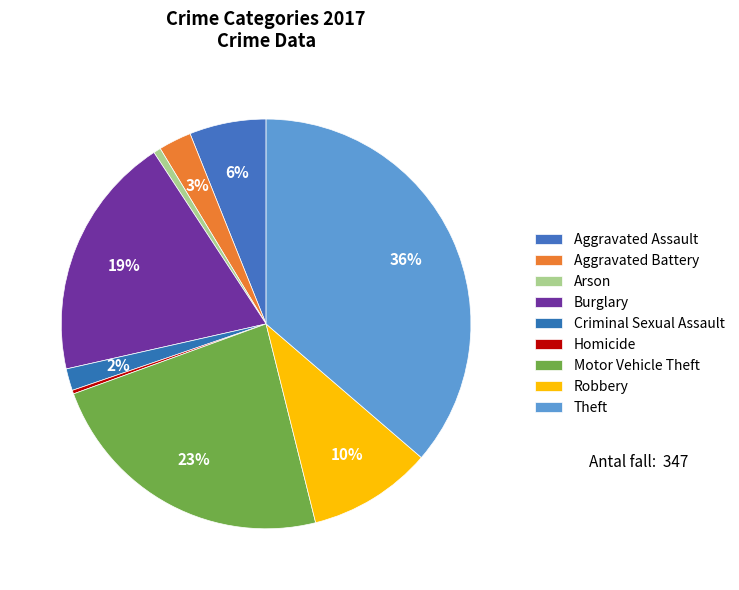

How many slices are in this pie chart?

9